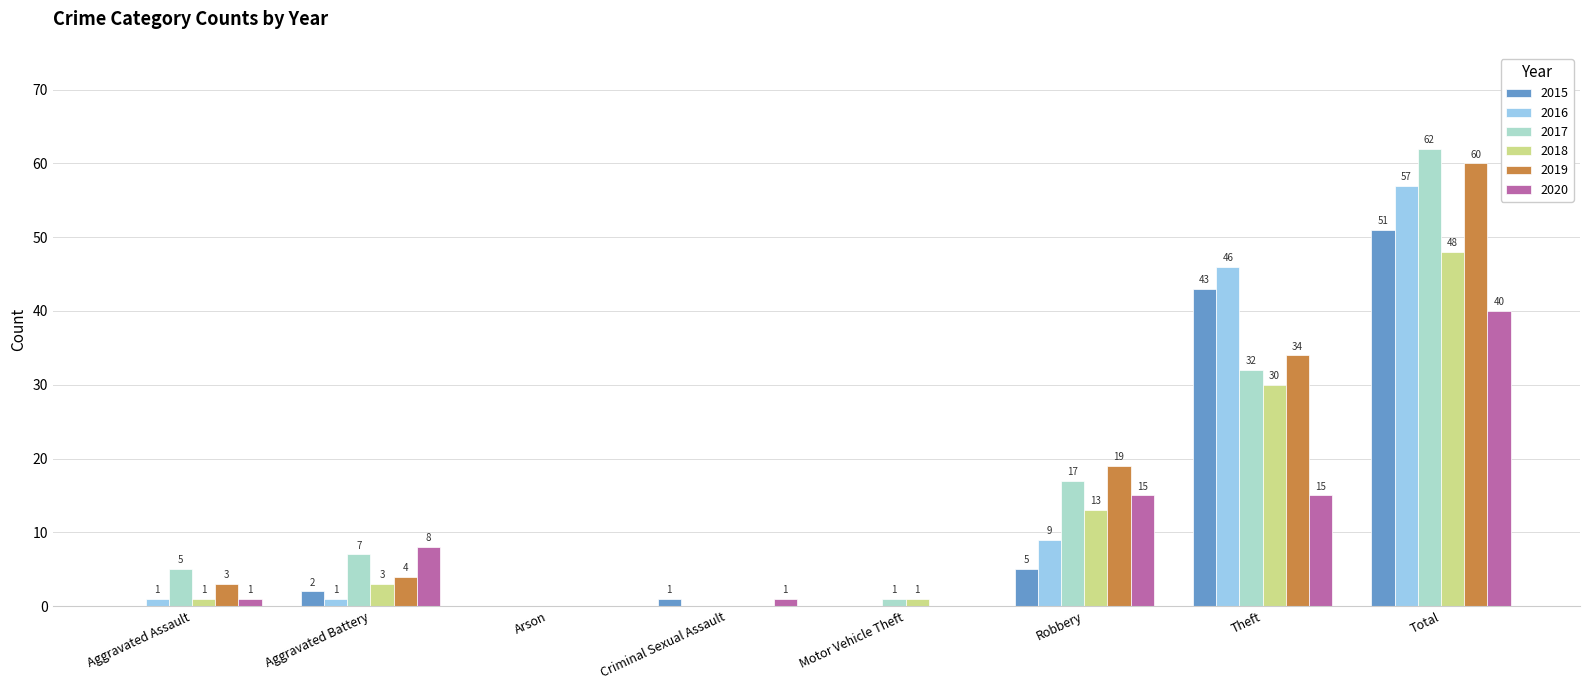

What is the sum of all 2016 values?

114